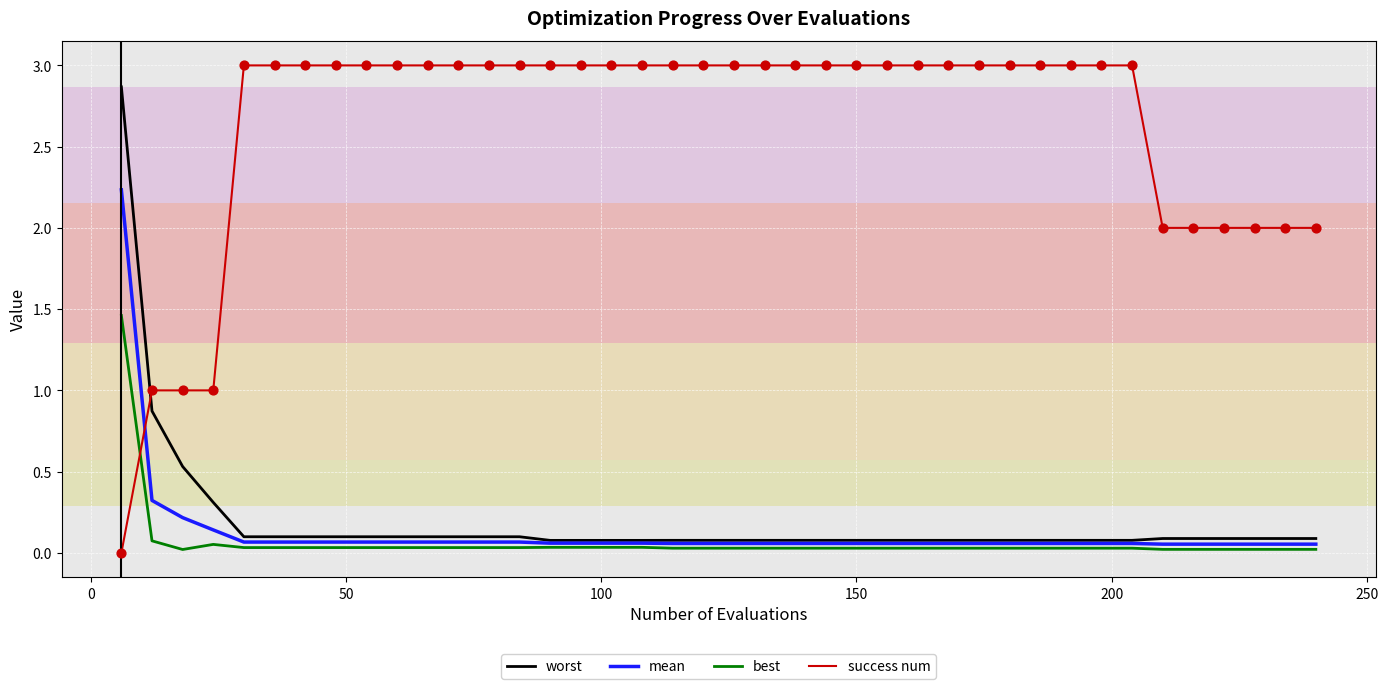

Which series has the largest total across all categories?

success num